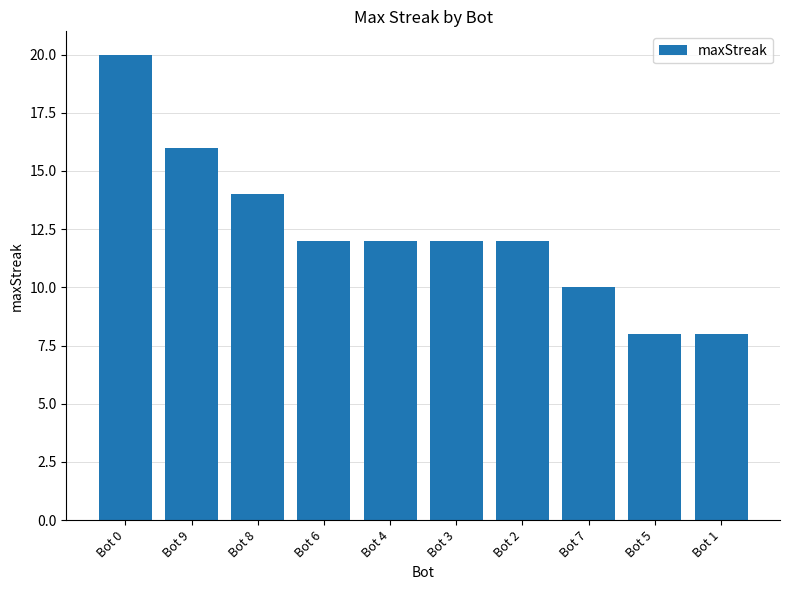

Is it true that the value at Bot 9 is 16?

True